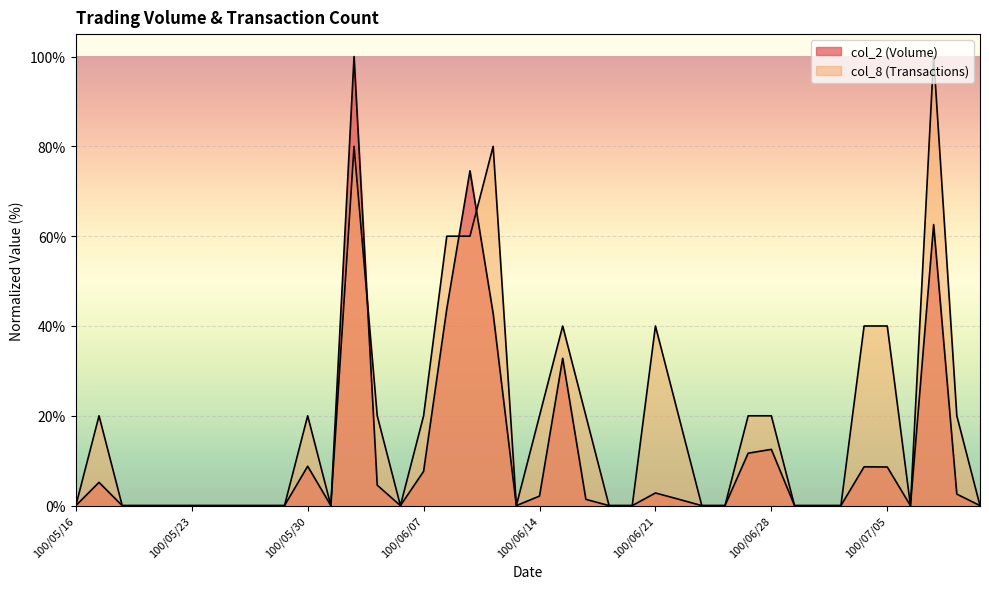

Which series has the largest total across all categories?

col_8